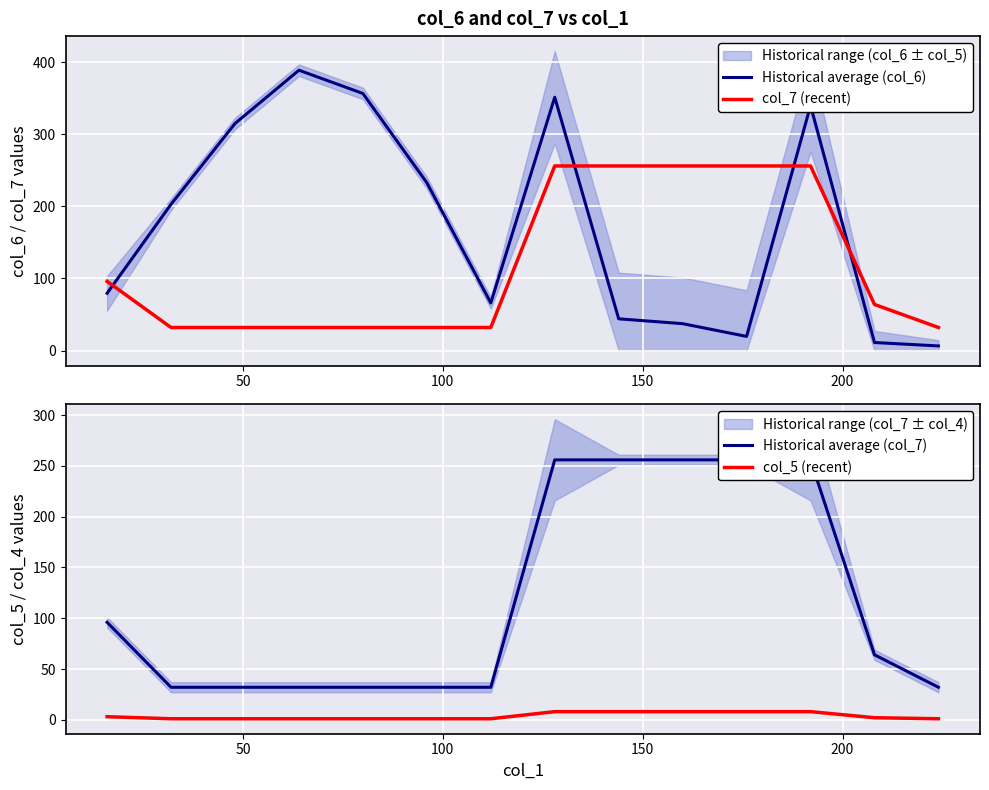

What is the maximum value for col_7 (recent)?

256.0